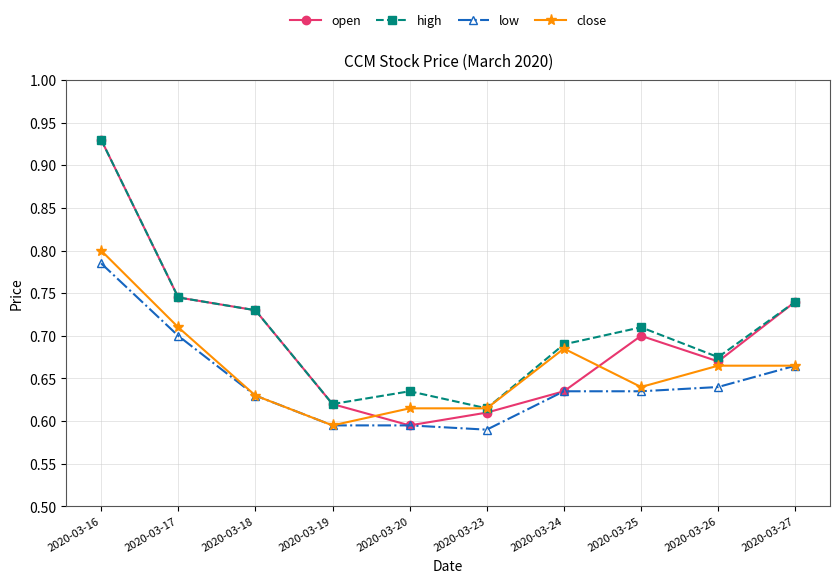

How many intersections are there between open and close?

2